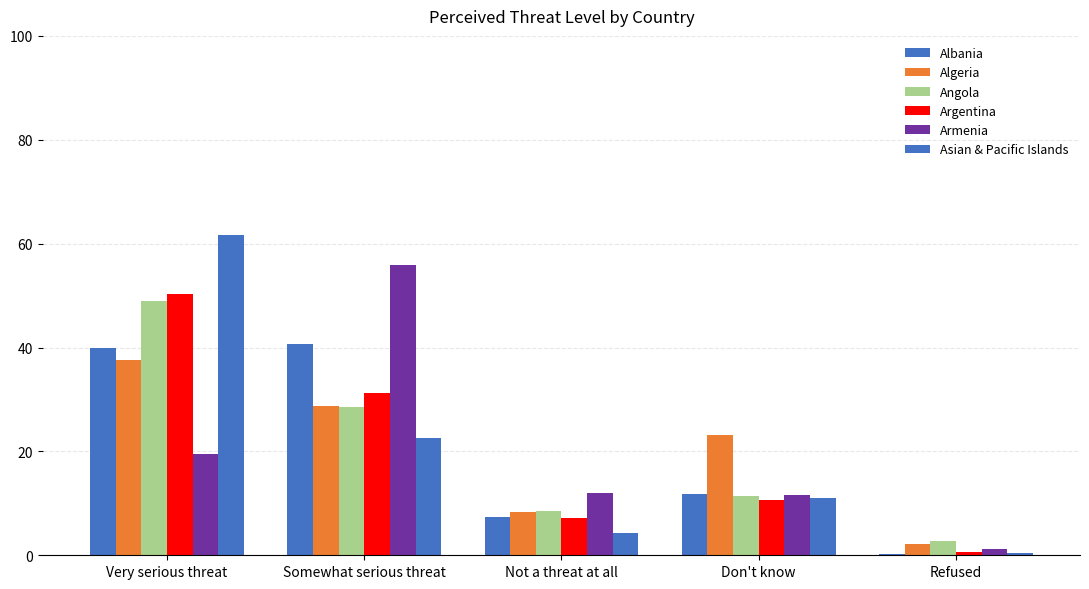

How many groups of bars are there?

5